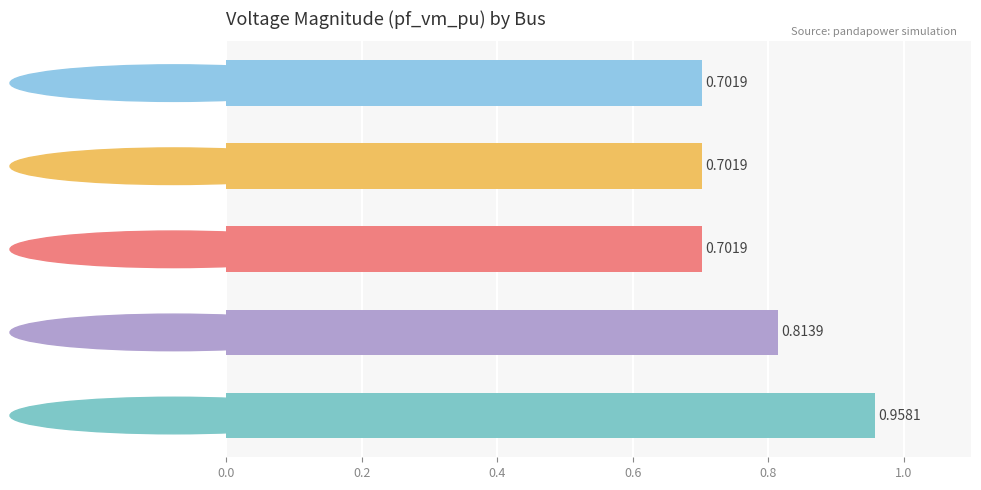

What is the sum of all values?

3.9